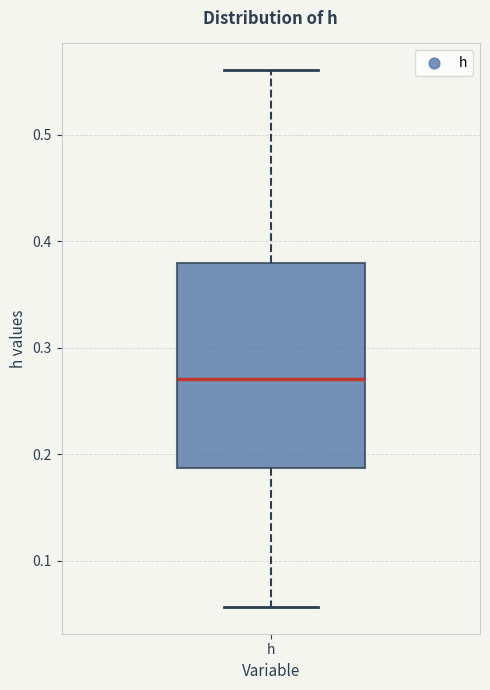

Where is the lower edge of the box for h on the y-axis? The values are not printed on the chart, so give them approximately, as read against the axis.

0.19